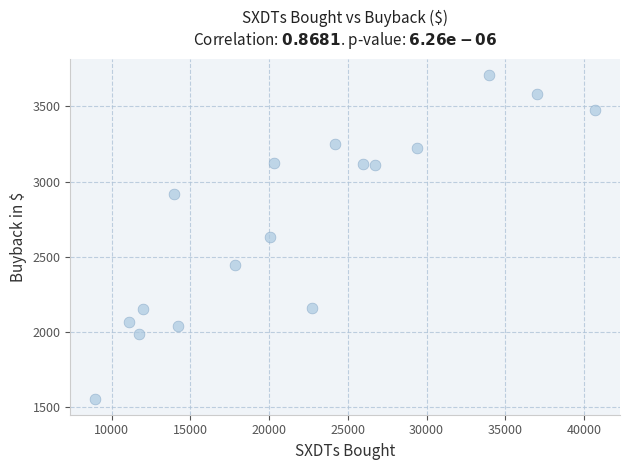

What is the range of X values (max minus min)?

31758